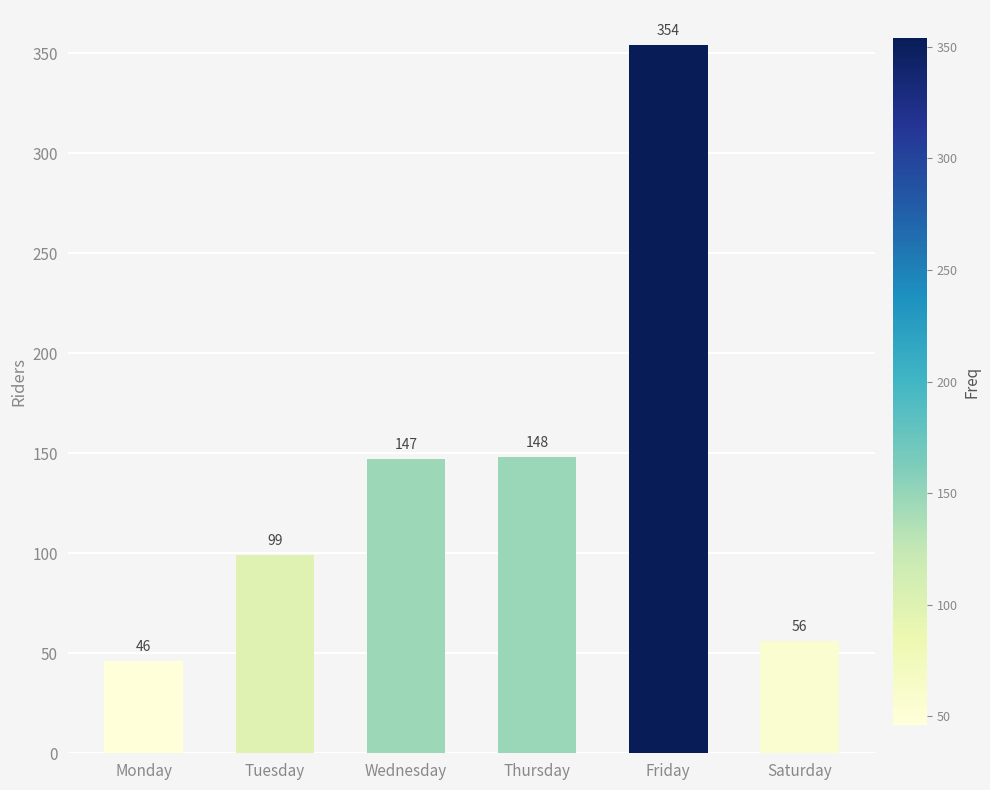

What is the approximate value at Wednesday?

147